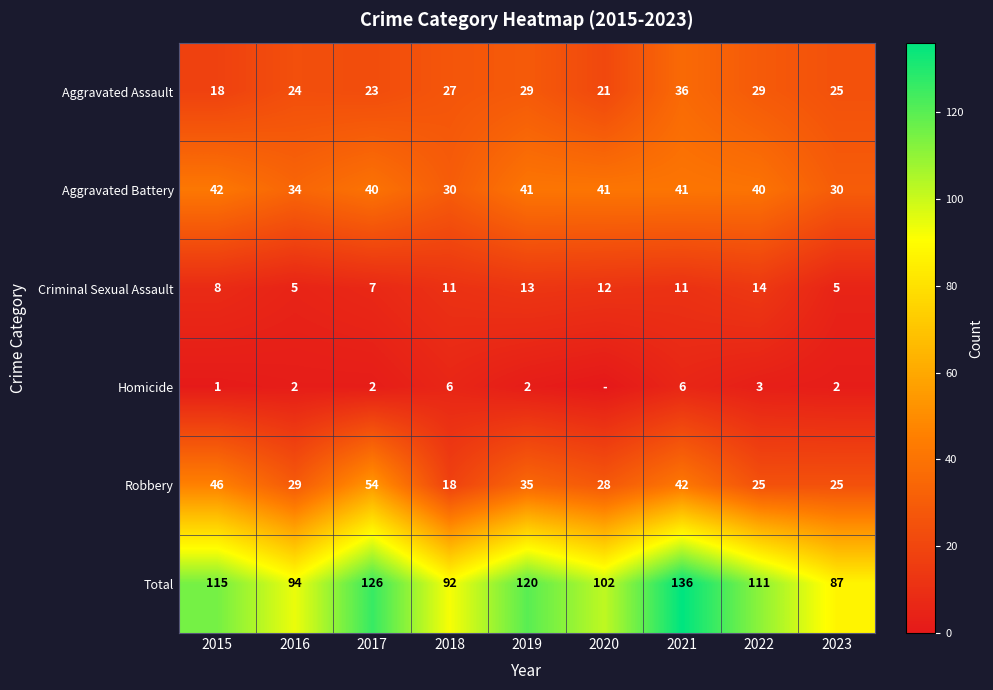

At how many categories does at least one series exceed 88?

8